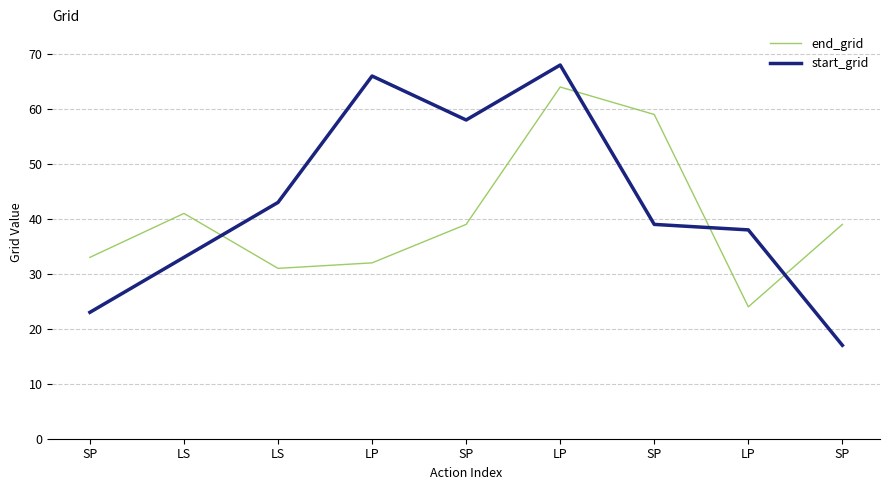

Where do start_grid and end_grid first cross each other?

LS and LS